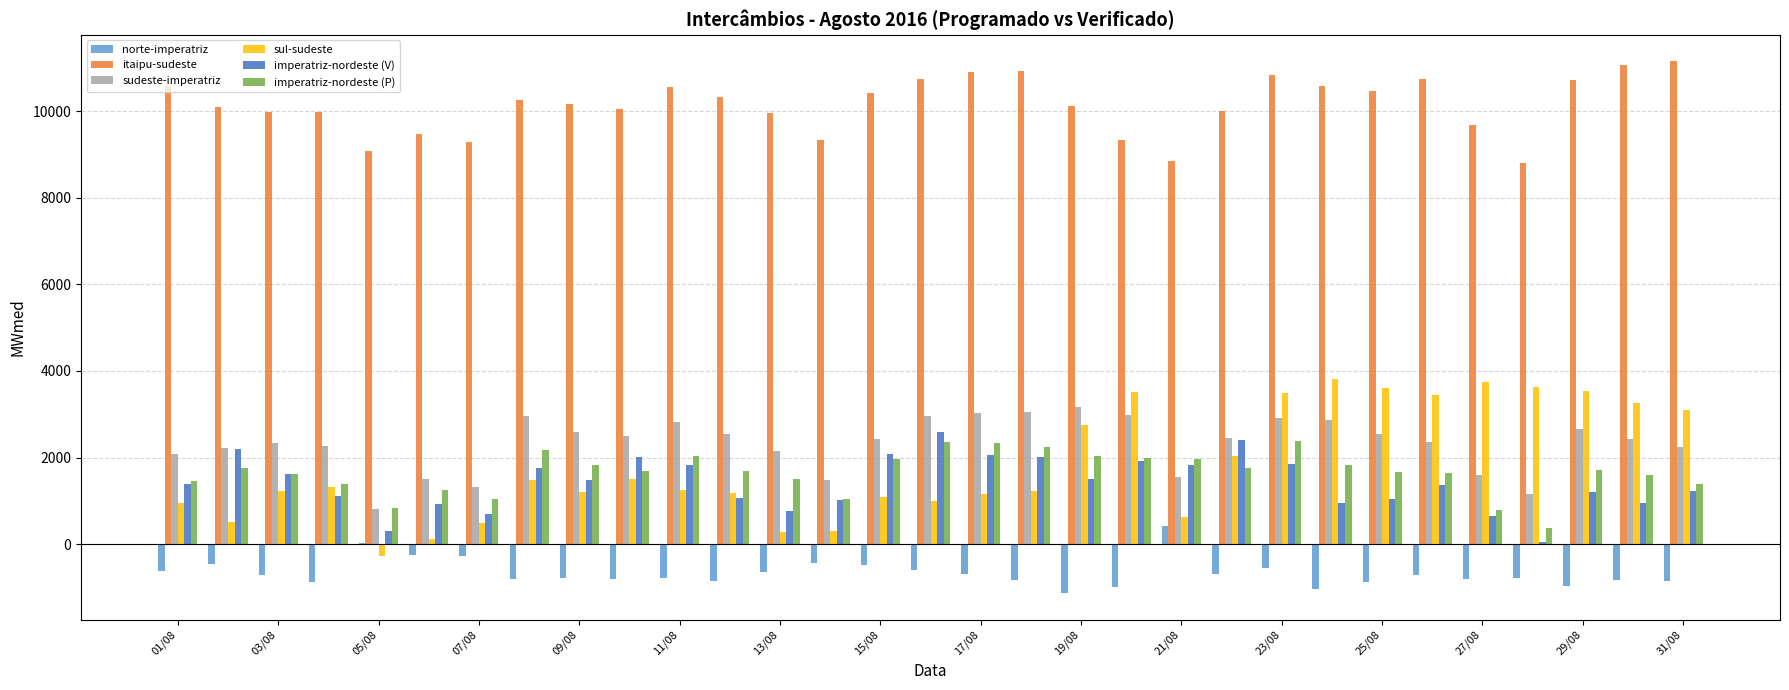

Count the number of data series in this chart.

6